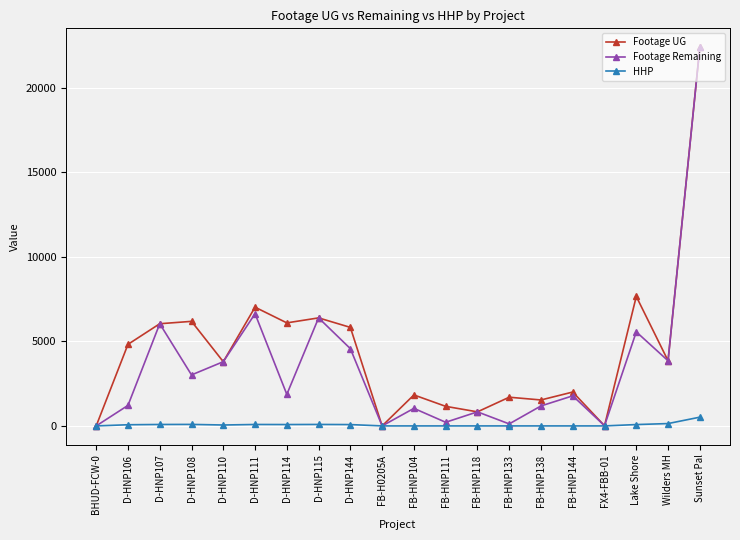

The value of Footage Remaining at D-HNP107 is 6041. True or false?

True